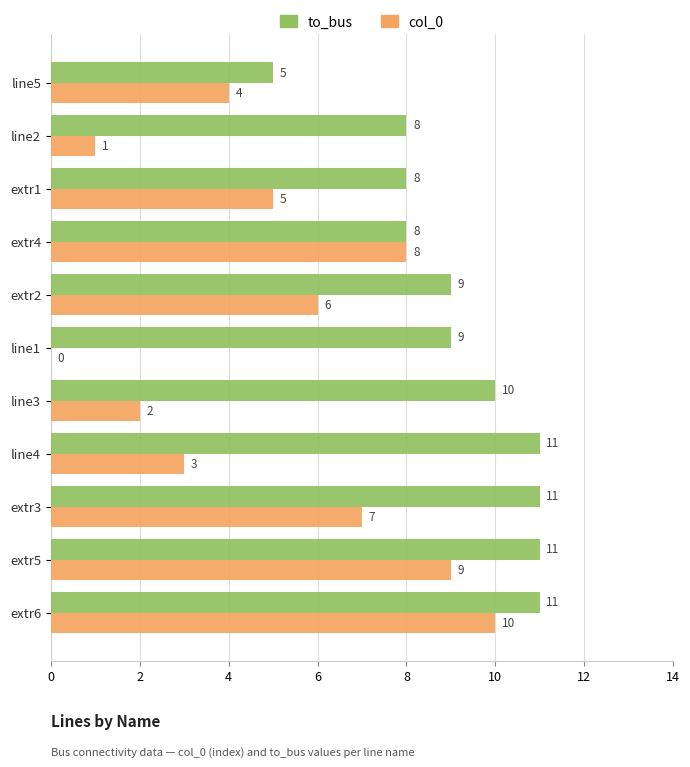

What is the average value of the col_0 series?

5